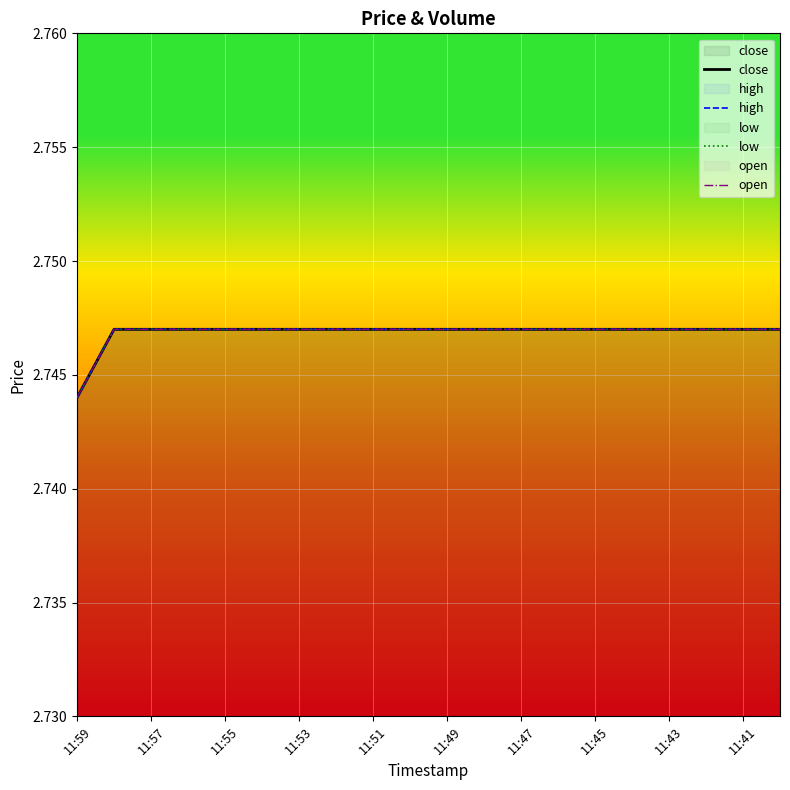

At which category does the chart reach its peak across all series?

11:57